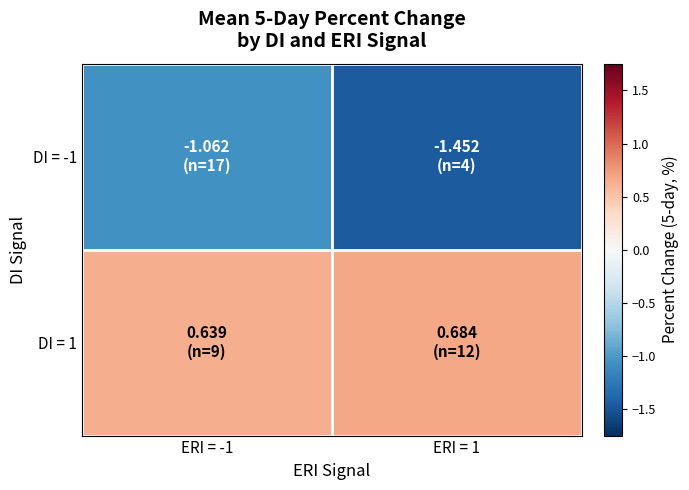

What is the total value across all series at ERI = 1?

-0.8